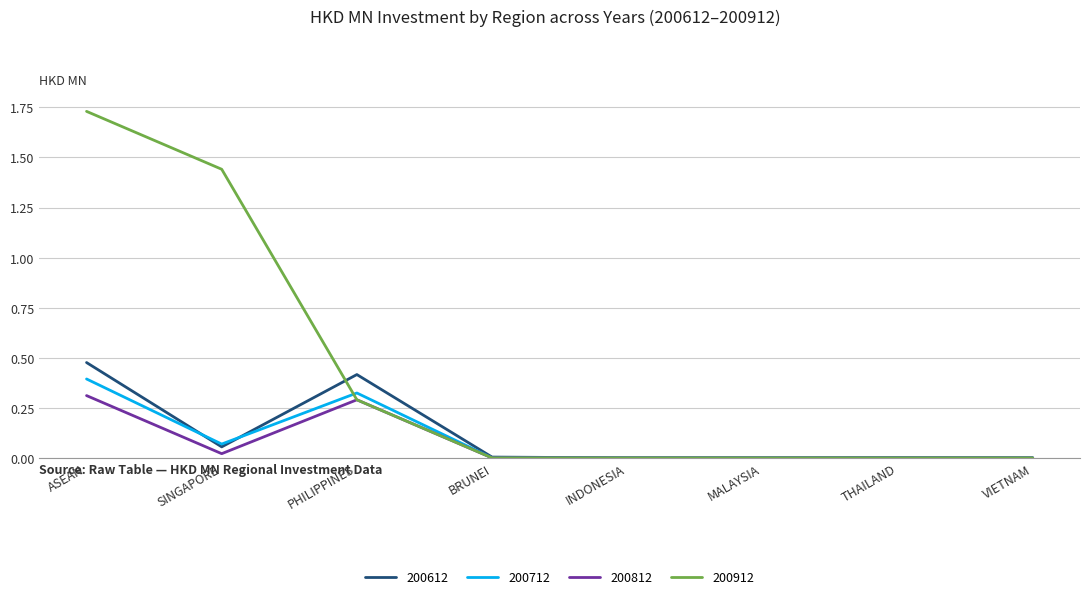

List the series in order of their peak value, highest first.

200912, 200612, 200712, 200812